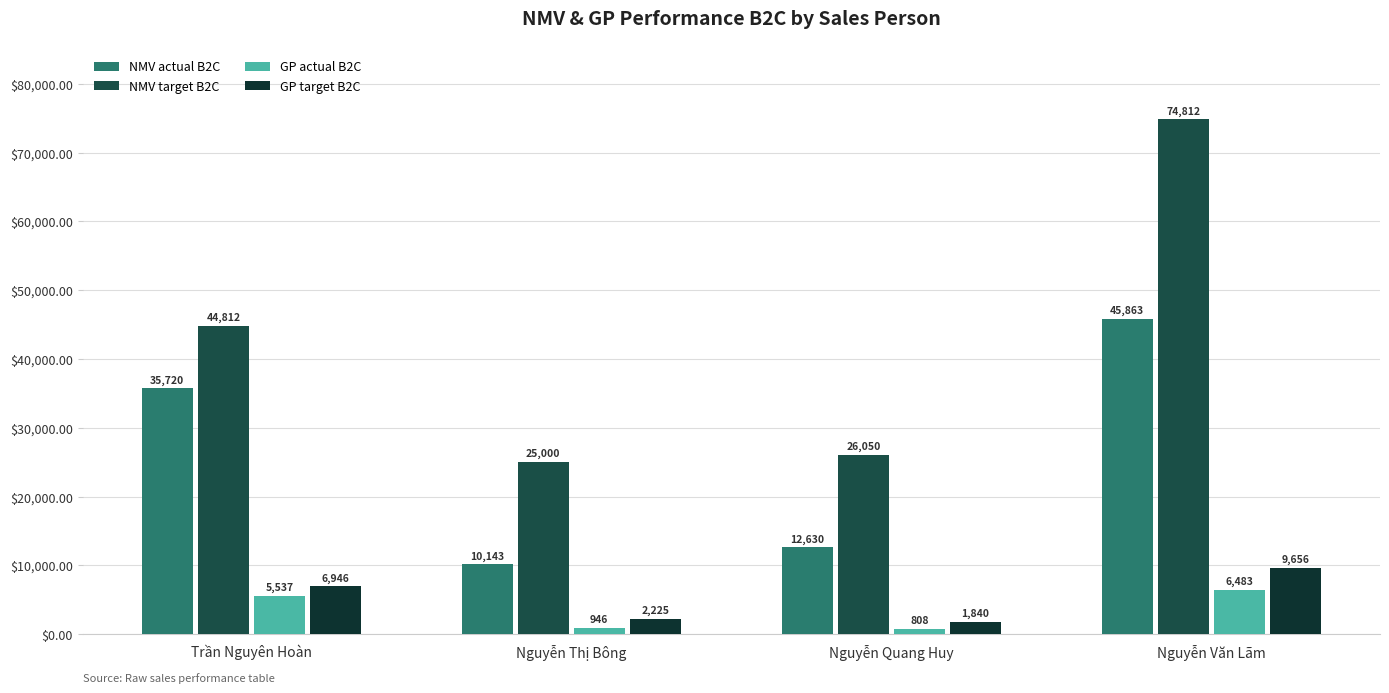

At which category is the sum across all series the highest?

Nguyễn Văn Lãm